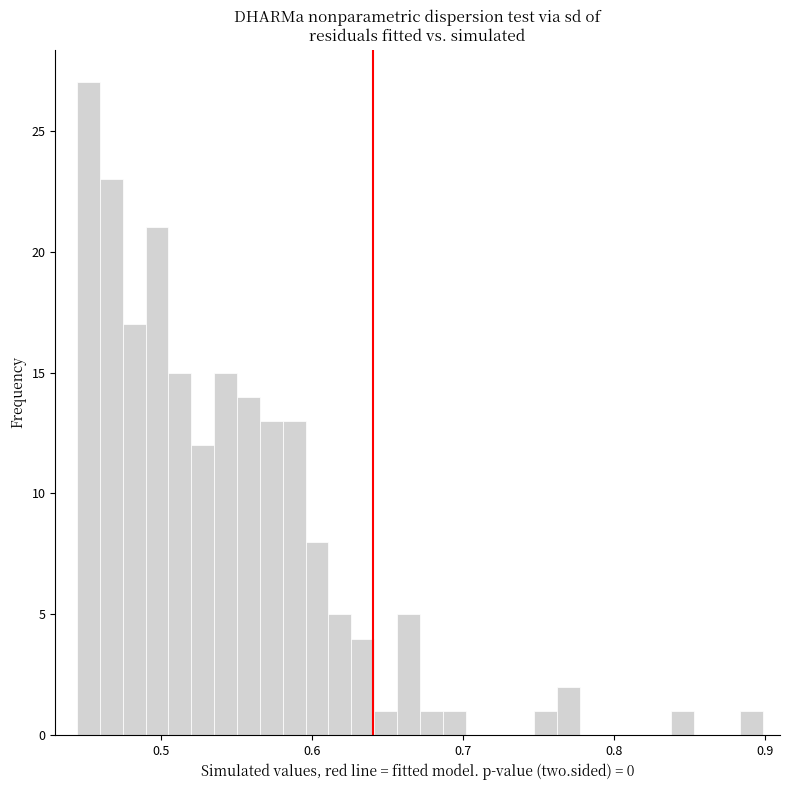

Around what value on the x-axis is the tallest bar? Give the approximate position of its centre, as read against the axis.

0.45